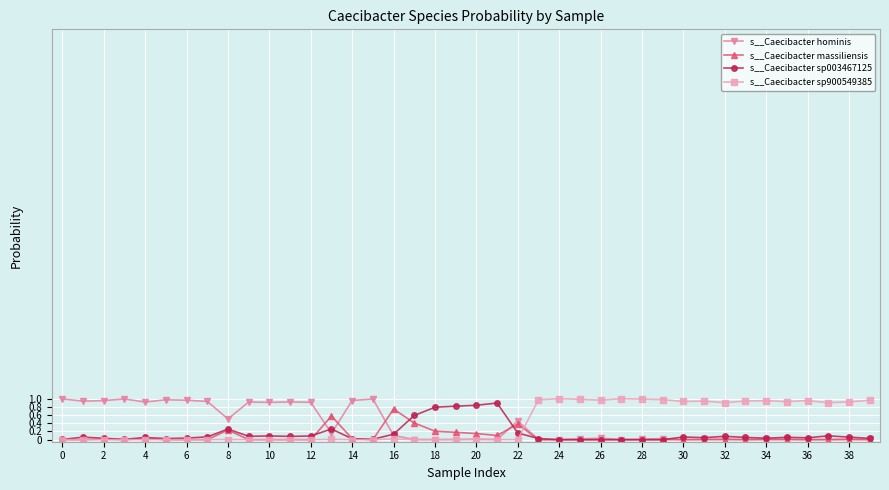

True or false: s__Caecibacter hominis has more than 0 interior local peaks.

True